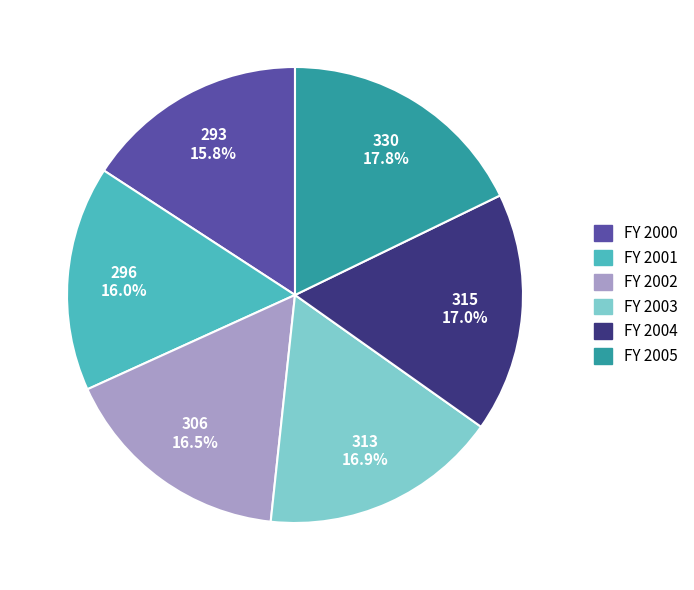

True or false: FY 2002 accounts for 5% of the total.

False